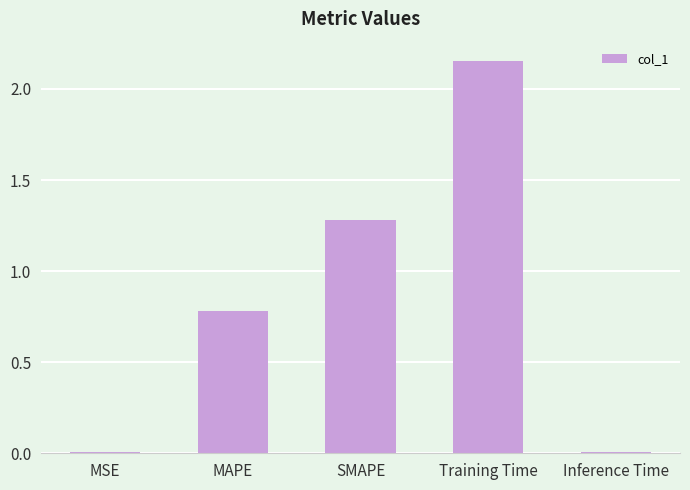

Where is the data nearest to the value 1?

MAPE